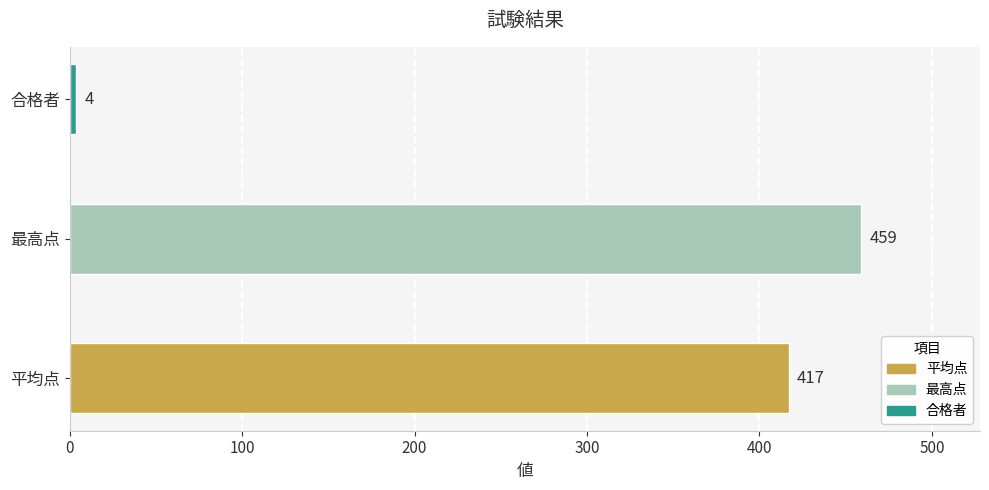

Where is the data nearest to the value 231?

平均点